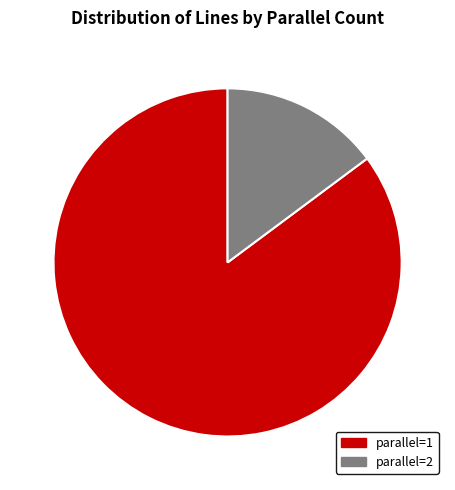

The parallel=1 slice represents 85% of the pie. True or false?

True